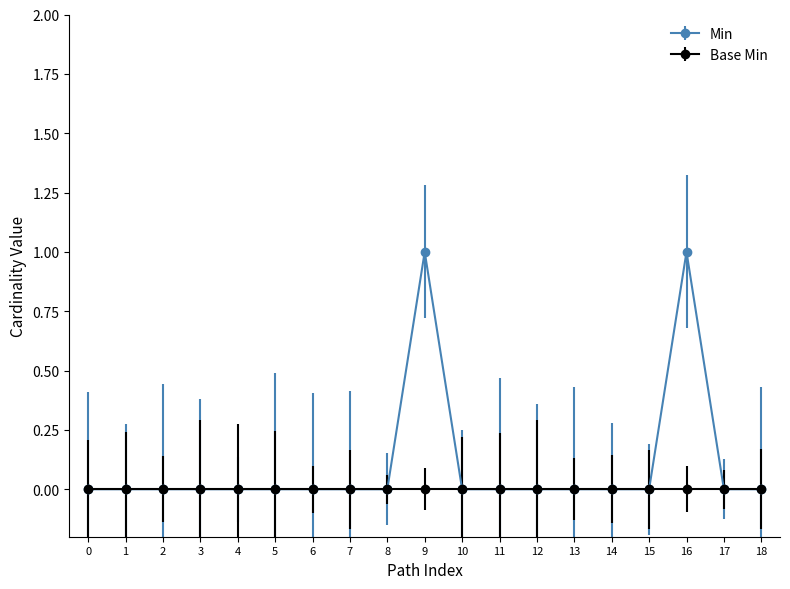

What is the maximum value shown in the chart?

1